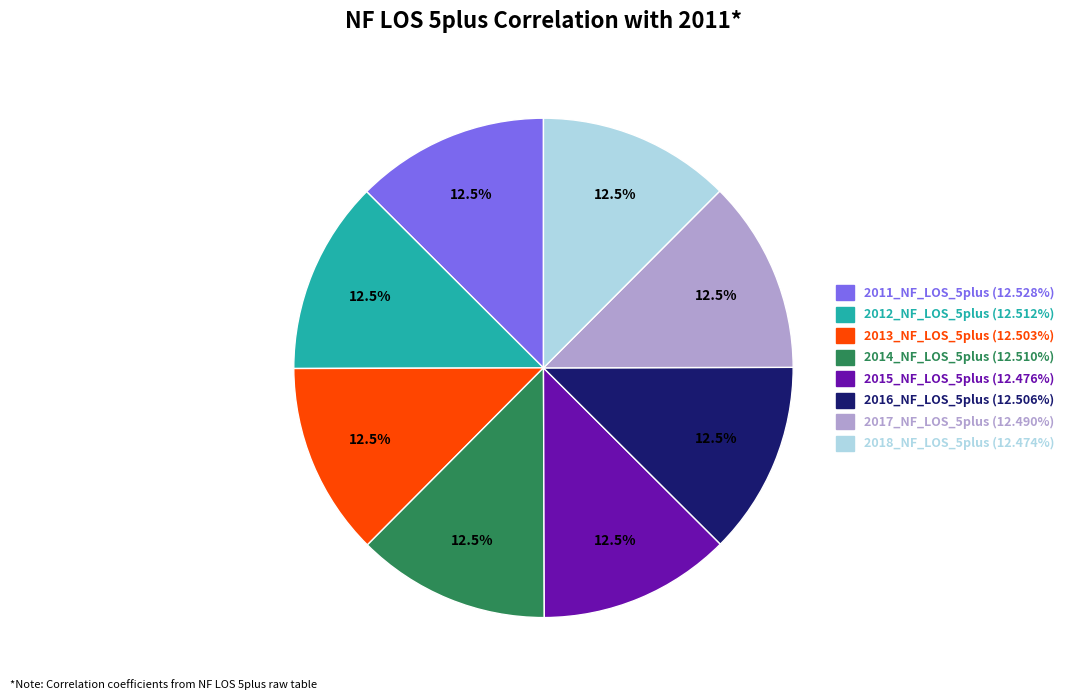

What is the total percentage of 2012_NF_LOS_5plus and 2018_NF_LOS_5plus?

25.0%